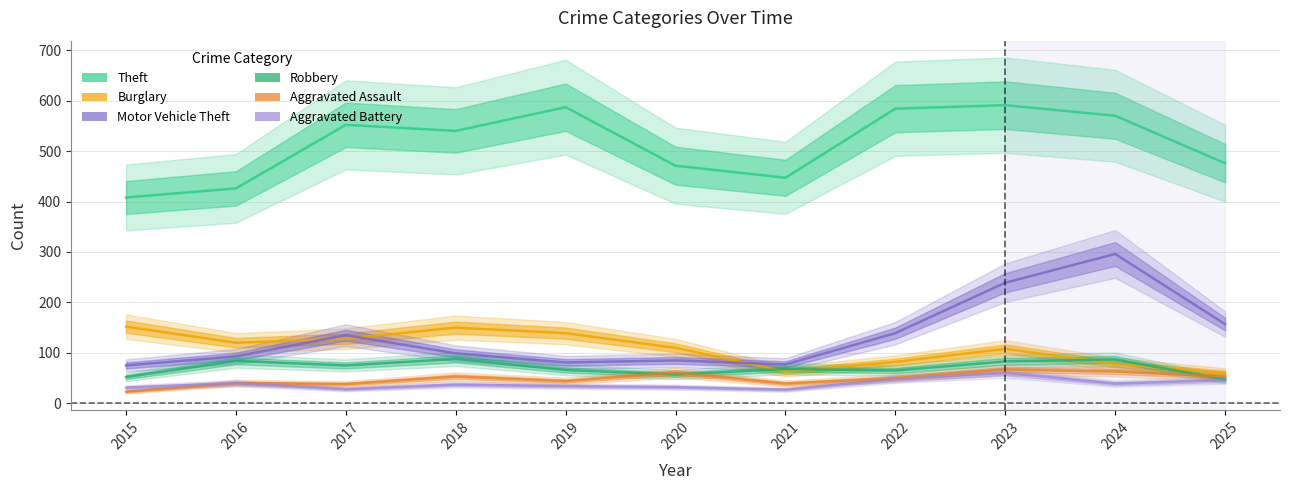

Between which two adjacent categories do Robbery and Aggravated Assault first intersect?

2019 and 2020